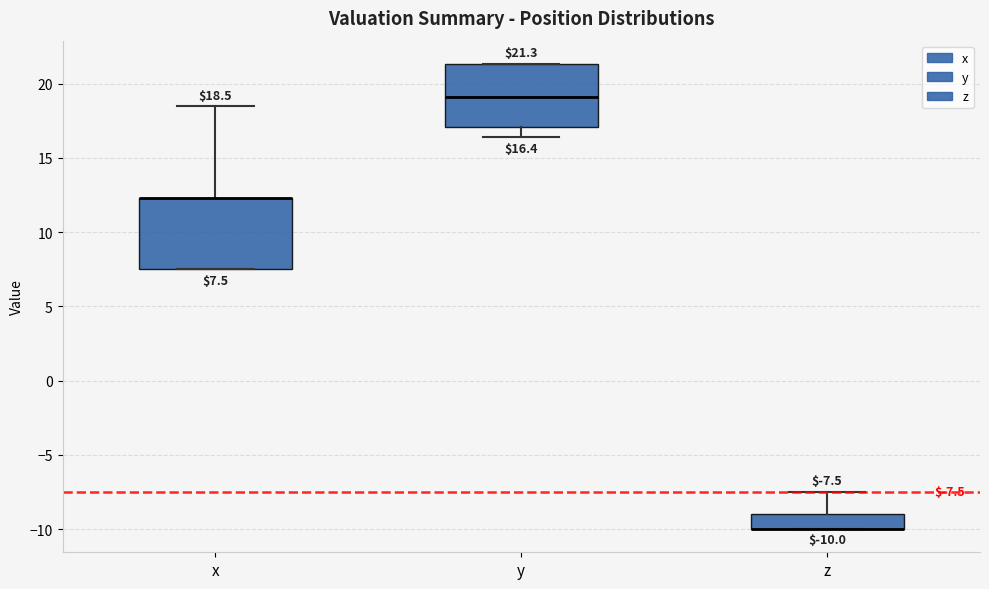

Which box is the tallest, from its lower edge to its upper edge?

x